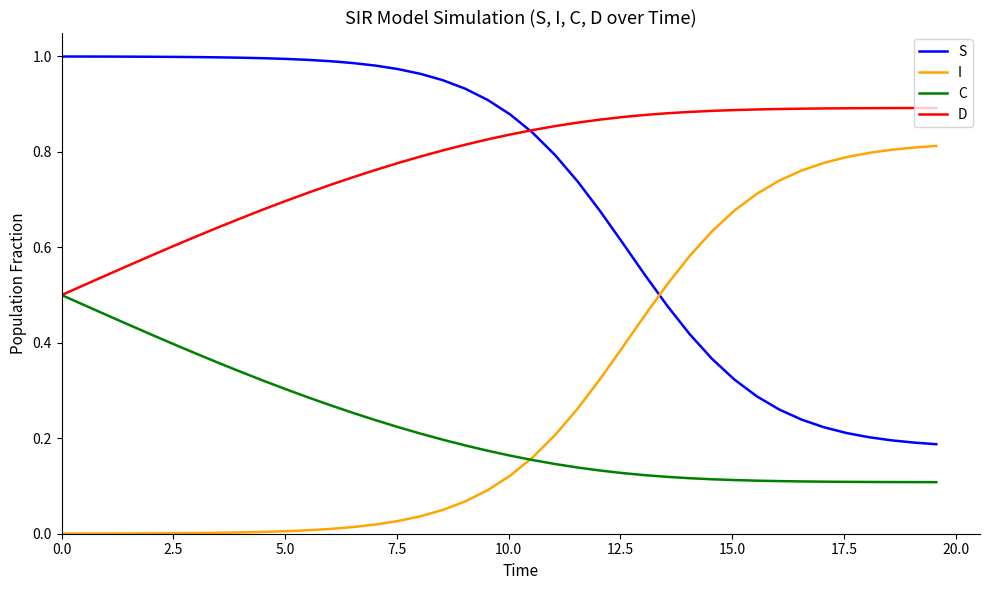

True or false: I and D intersect in this chart.

False